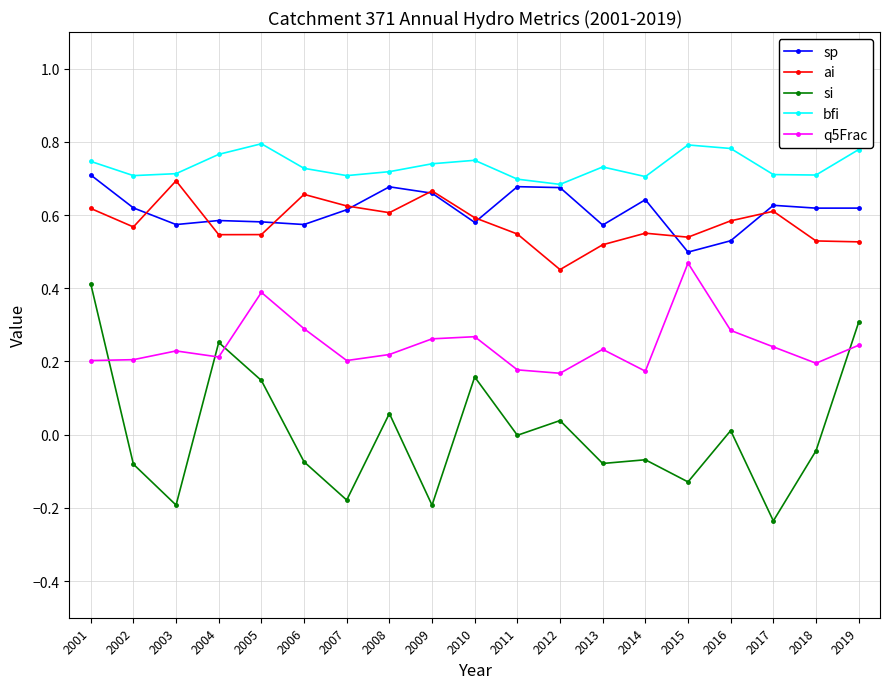

What is the total value across all series at 2002?

2.0